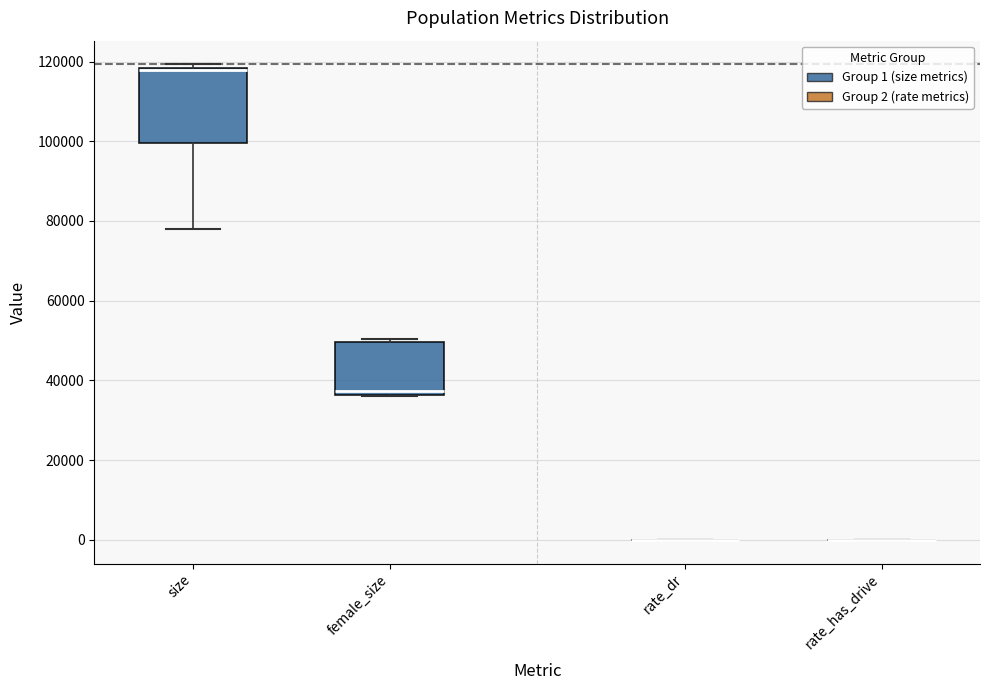

Where does the median line of the box for female_size sit on the y-axis? The values are not printed on the chart, so give them approximately, as read against the axis.

38000